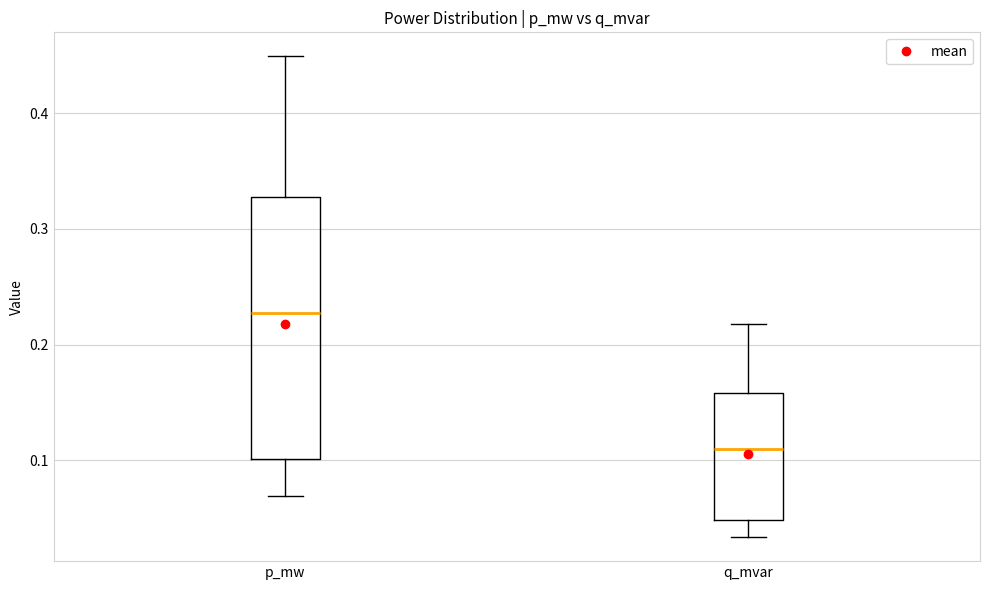

Comparing the boxes themselves (not the whiskers), which one is the tallest?

p_mw